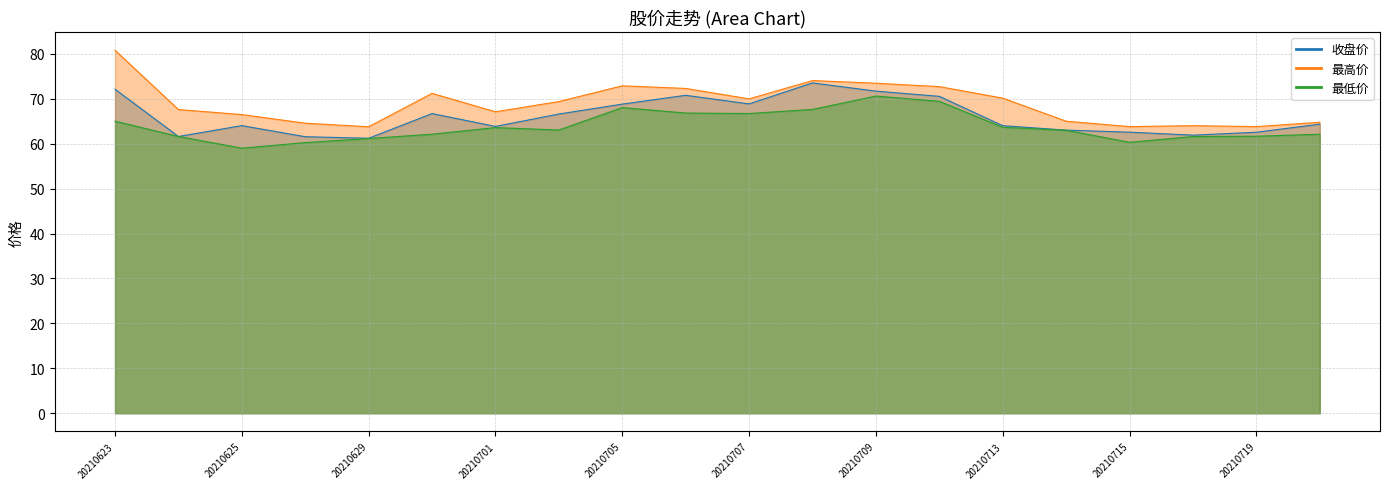

Is it true that 收盘价 equals 92.3 at 20210630?

False